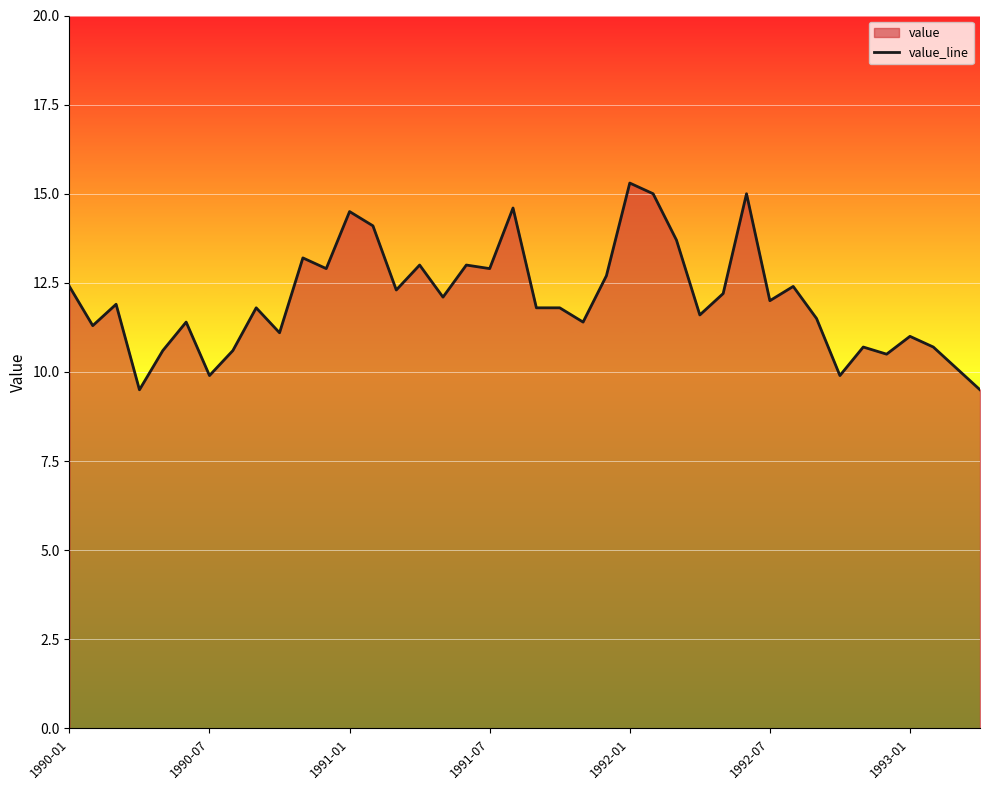

True or false: there are more than 1 points higher than both neighbors.

True